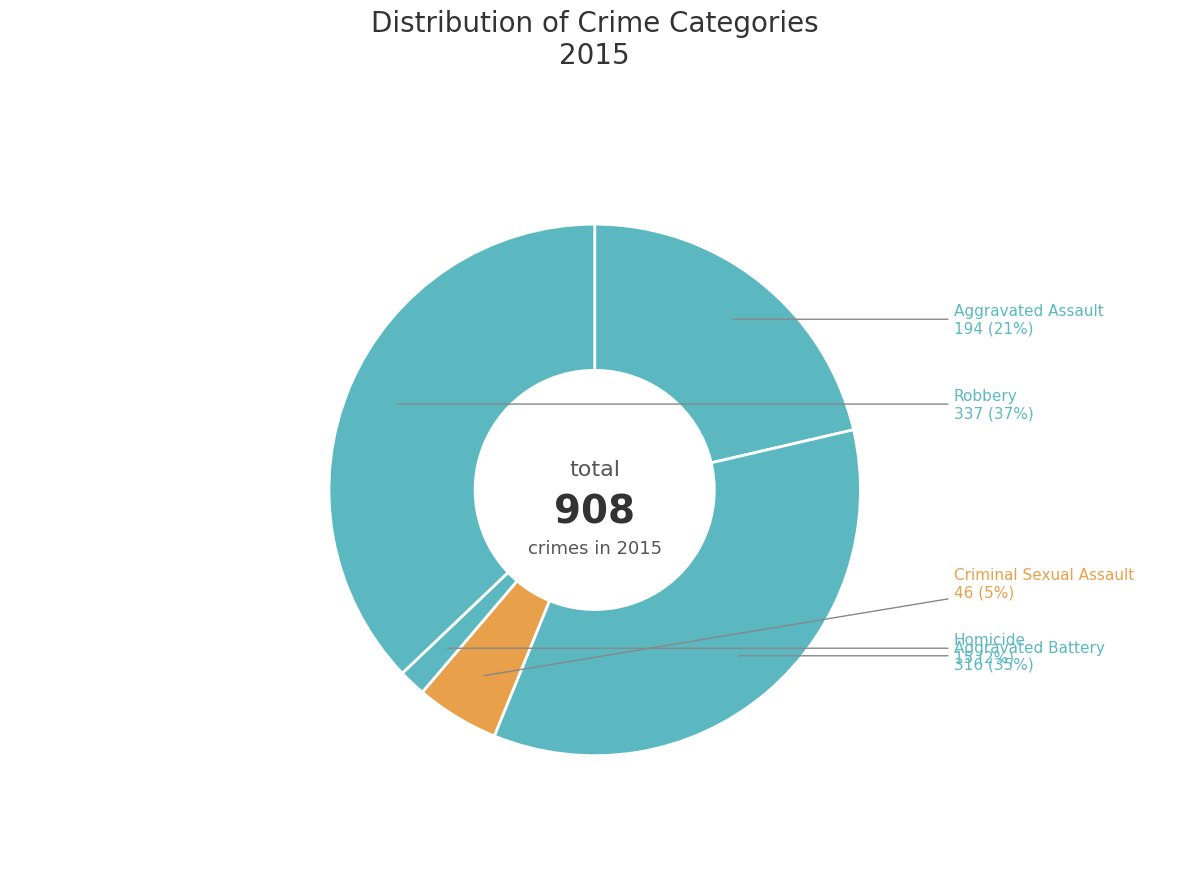

Between Criminal Sexual Assault and Aggravated Battery, which is larger?

Aggravated Battery